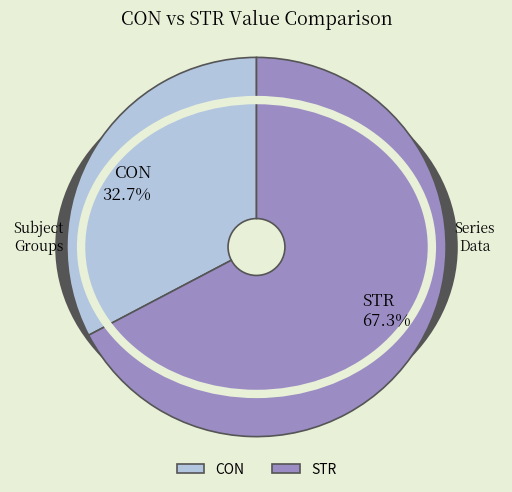

Which slice is the largest?

STR